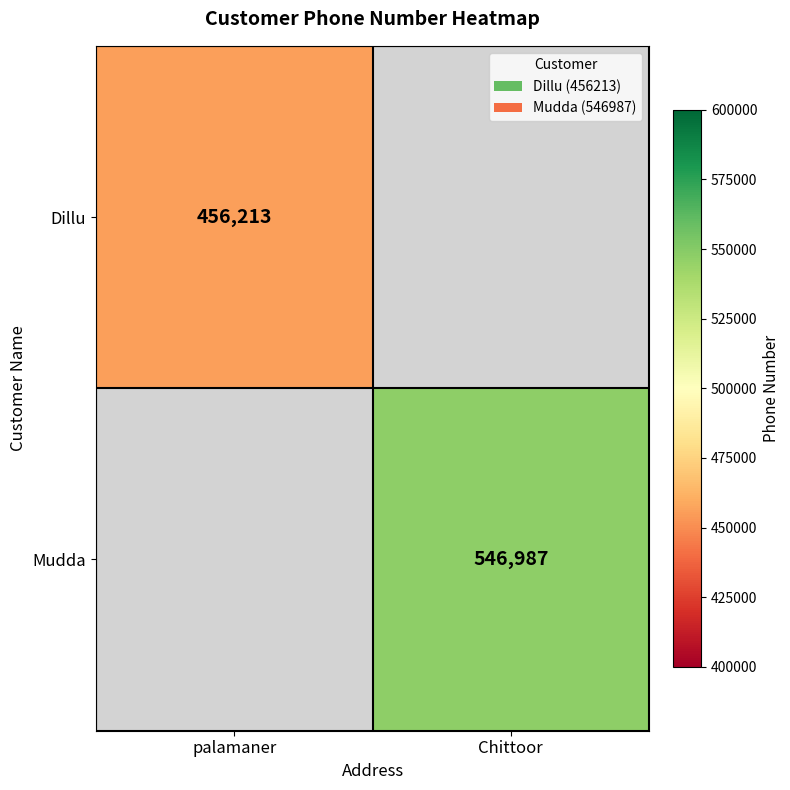

Count the number of categories in the chart.

2